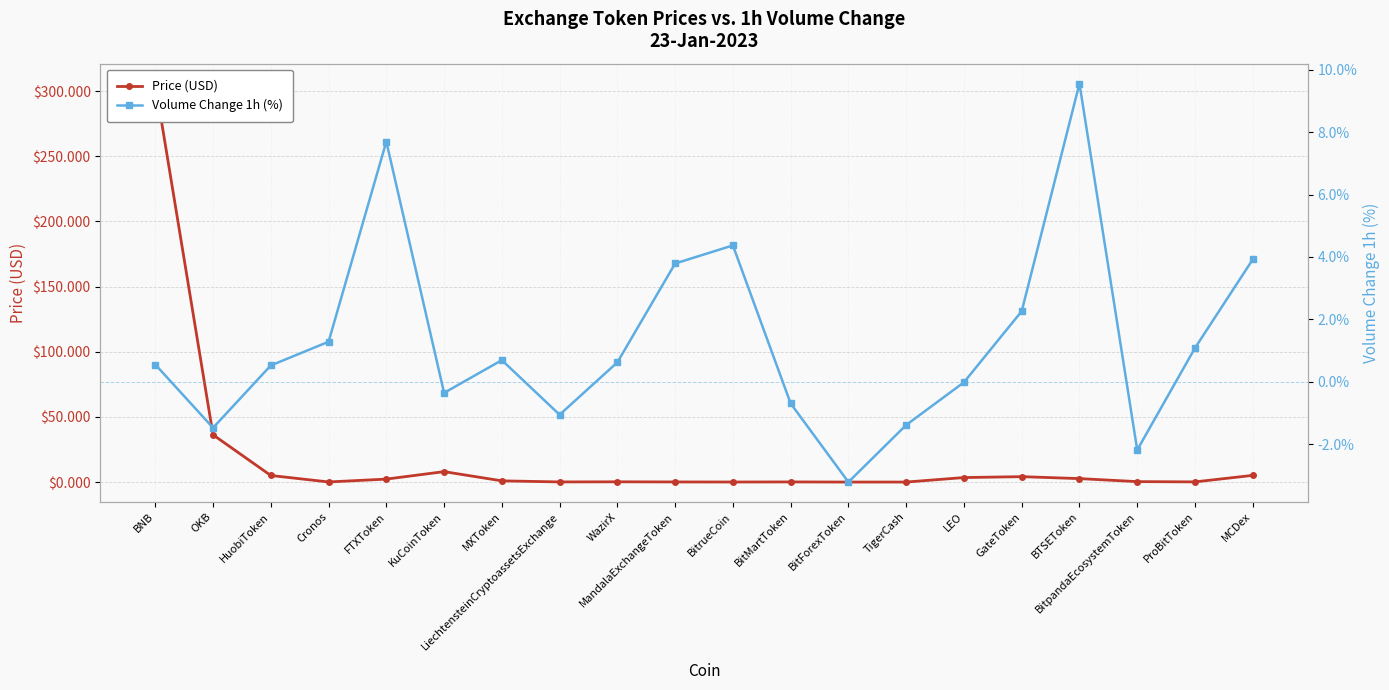

In Price (USD), how many points are lower than both neighbors (excluding endpoints)?

5